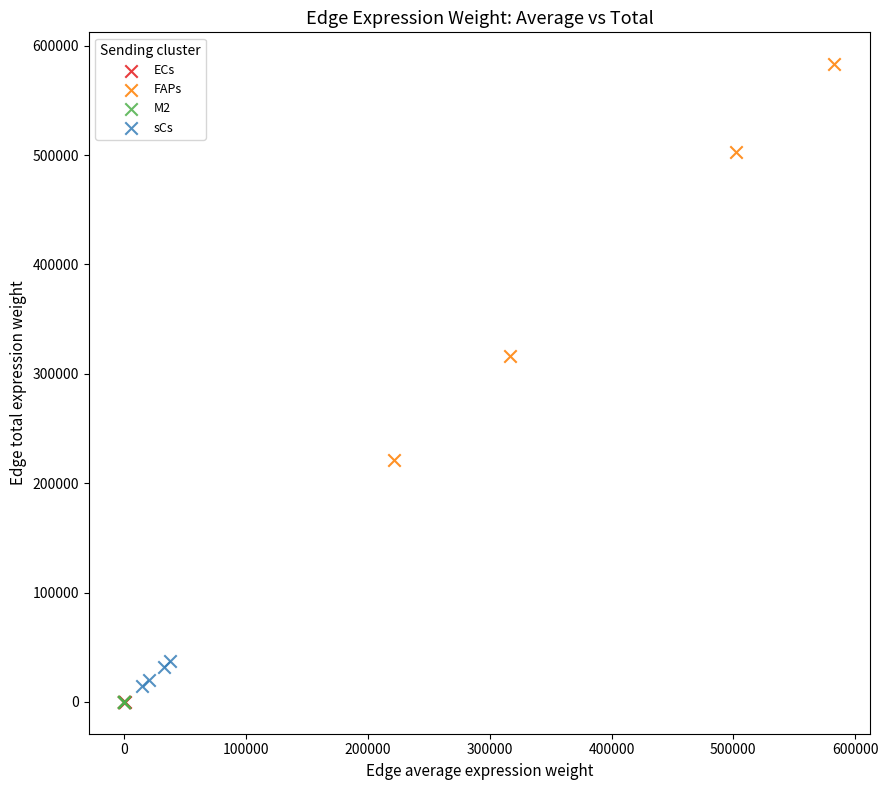

Which series has the widest spread of Y values?

FAPs